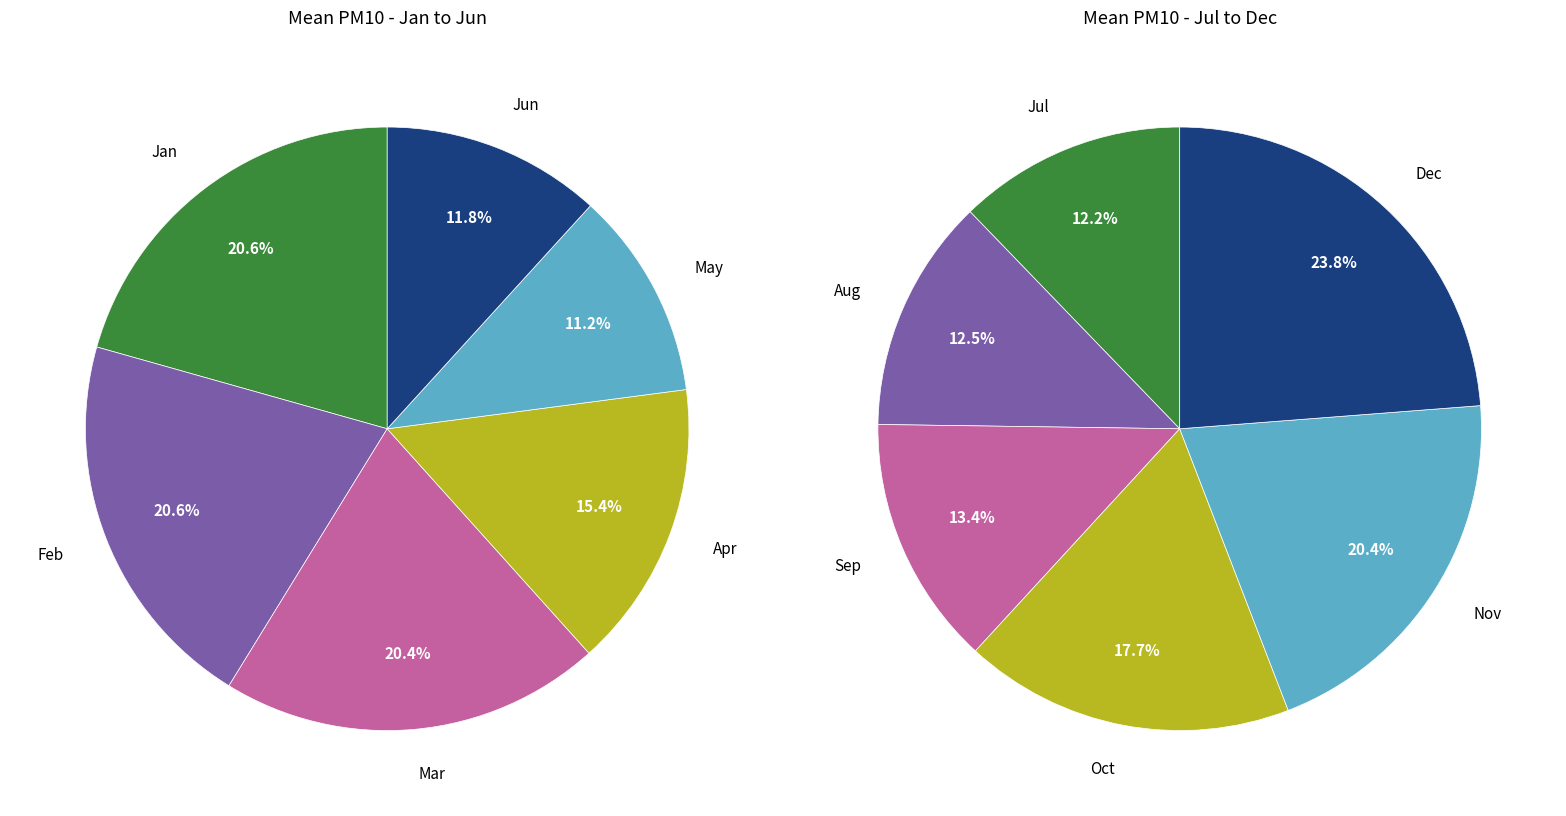

Is it true that Nov is 22% of the pie?

False